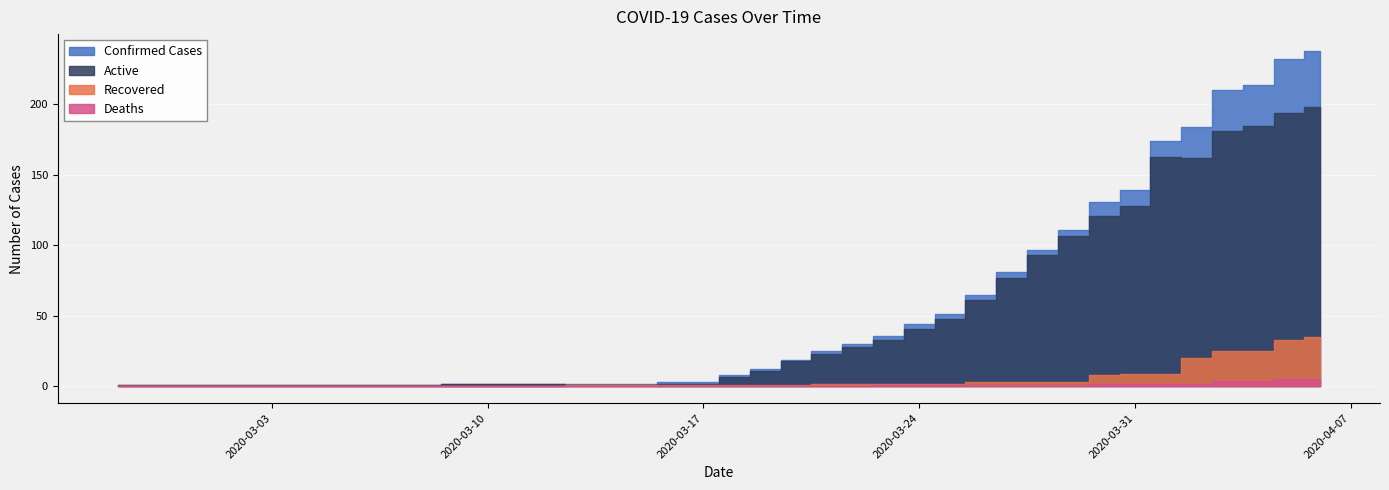

What position from the right is 2020-03-01?

37